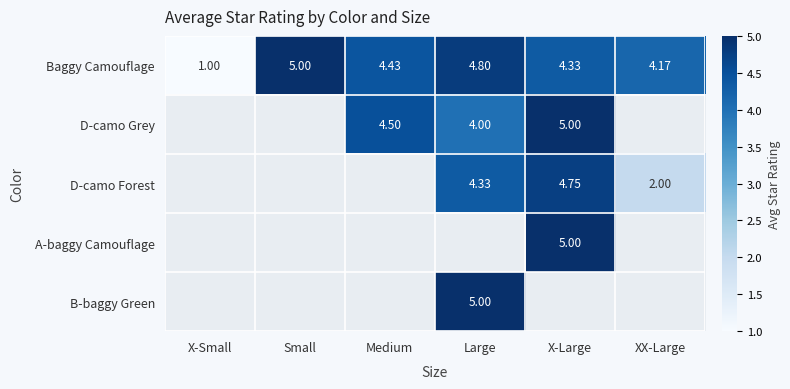

Is the value of D-camo Forest at XX-Large greater than the value of D-camo Grey at Medium?

No